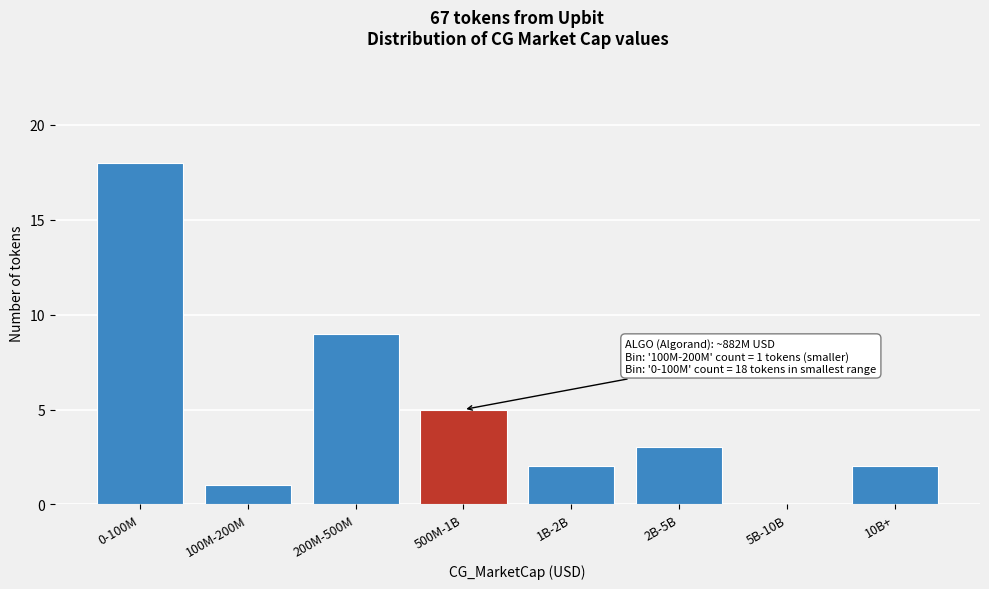

Reading left to right, what are all the values shown in this chart?

0-100M=18	100M-200M=1	200M-500M=9	500M-1B=5	1B-2B=2	2B-5B=3	5B-10B=0	10B+=2